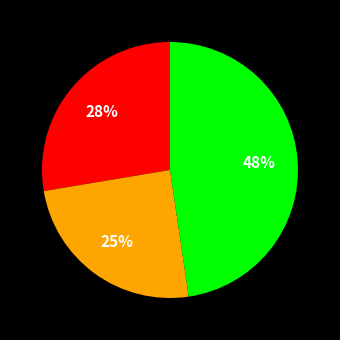

To the nearest percent, what is the average slice percentage?

33%